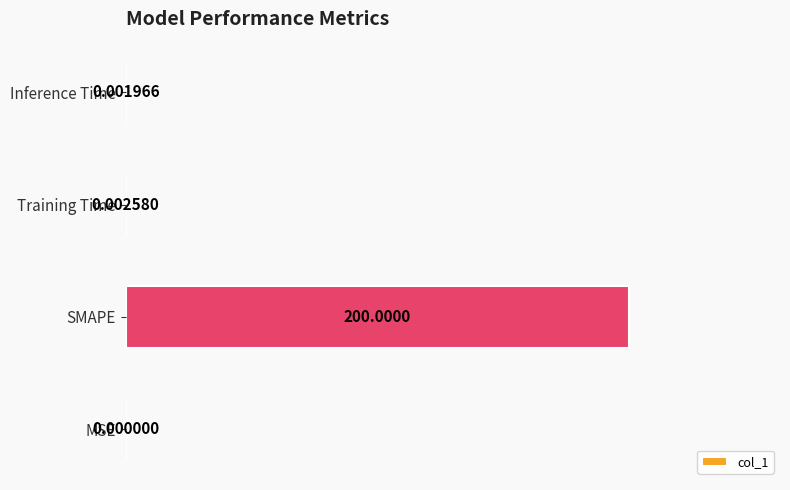

What is the change in value from SMAPE to Inference Time?

-200.0